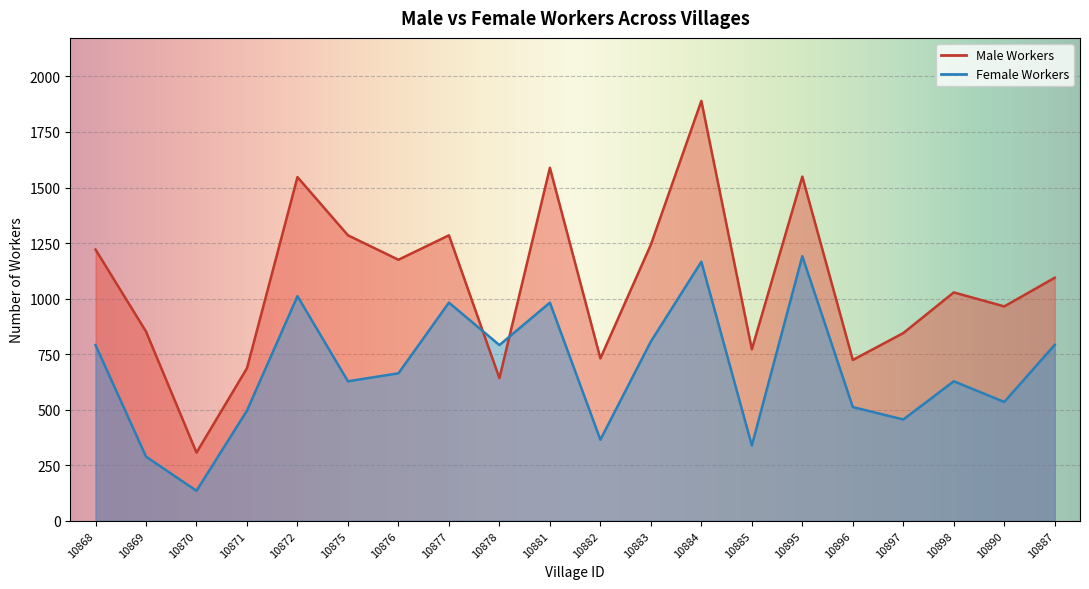

Does the chart display data point markers on the line(s)?

No